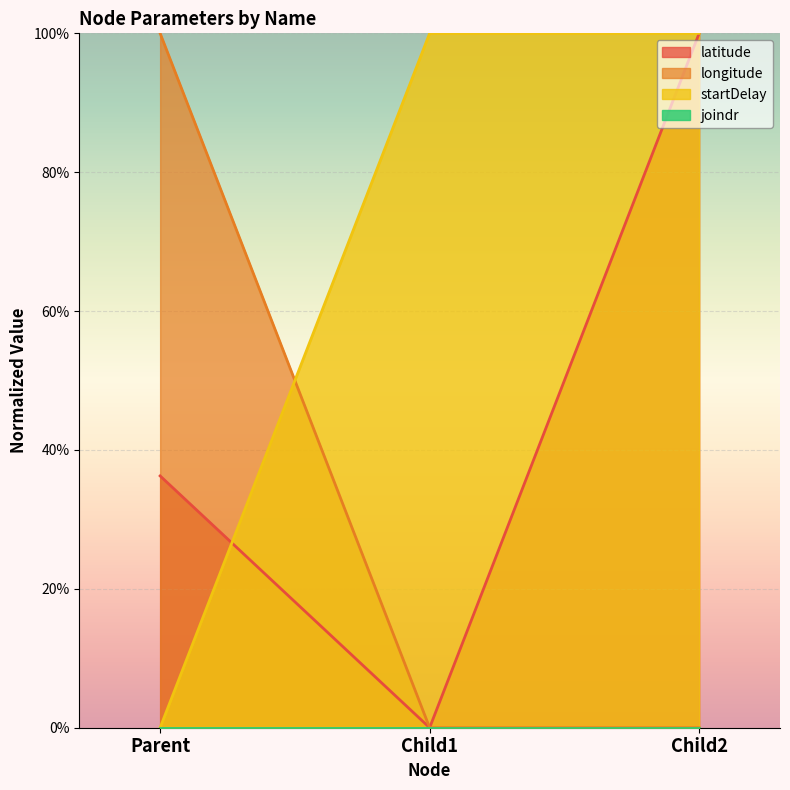

Does the chart display data point markers on the line(s)?

No